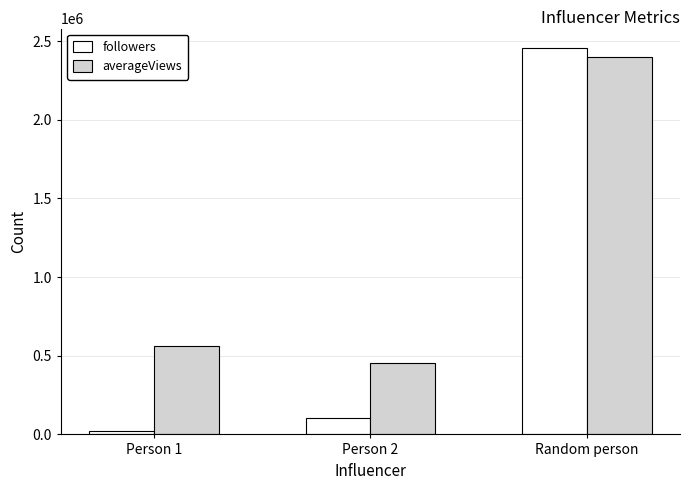

What is the difference between the second highest and minimum values in the followers series?

81450